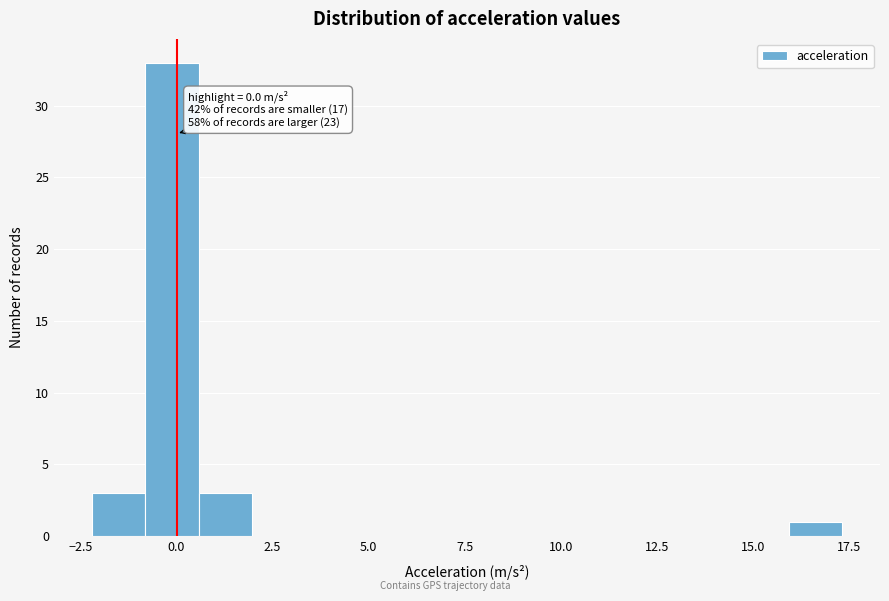

Around what value on the x-axis is the tallest bar? Give the approximate position of its centre, as read against the axis.

0.0